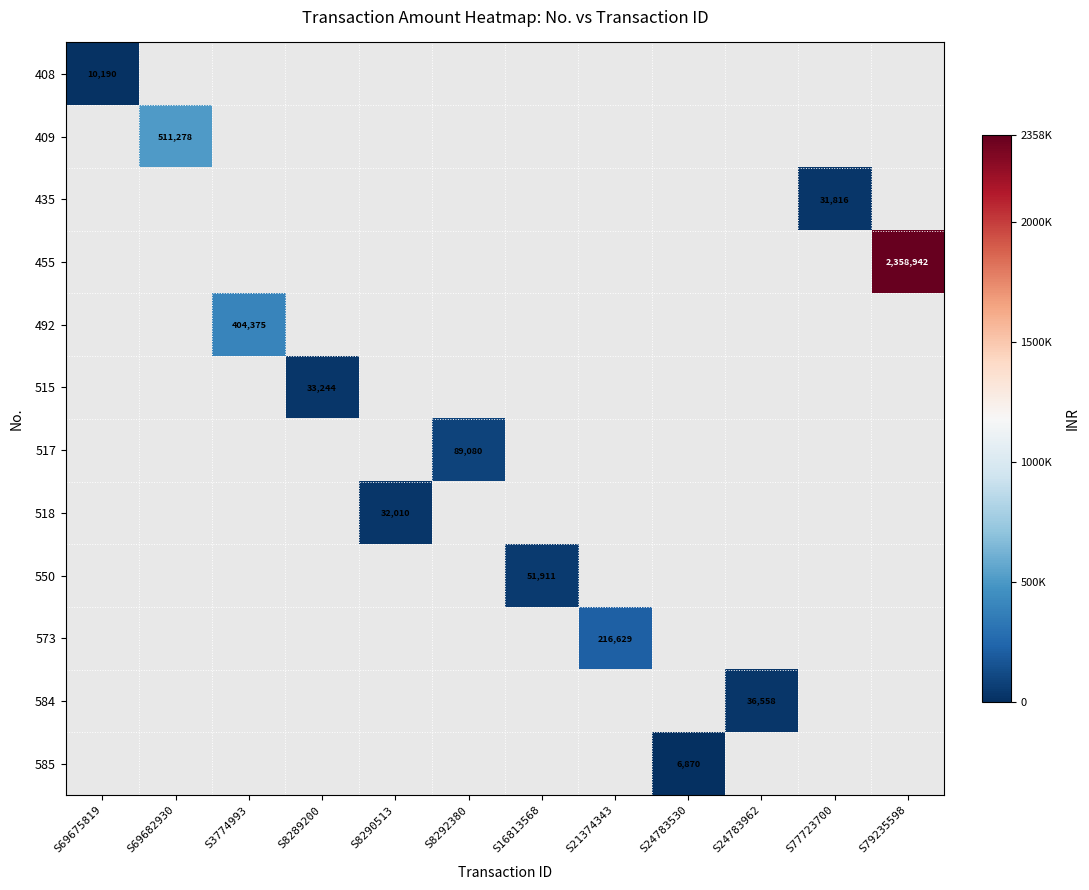

The value of 517 at S8292380 is 89080. True or false?

True